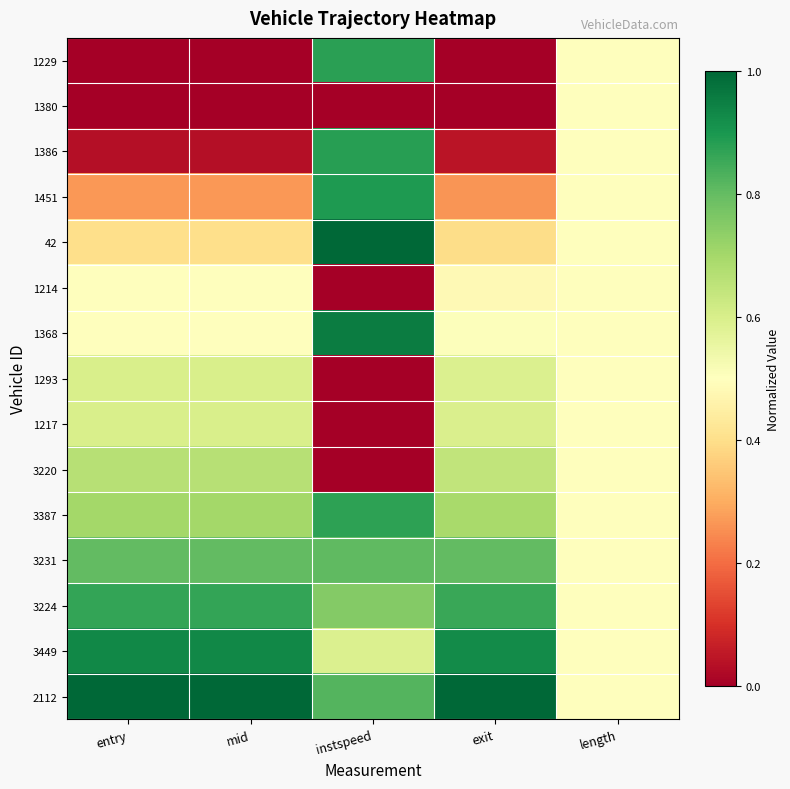

List the series in order of their peak value, highest first.

42, 2112, 1368, 3449, 1451, 1386, 1229, 3387, 3224, 3231, 3220, 1217, 1293, 1380, 1214